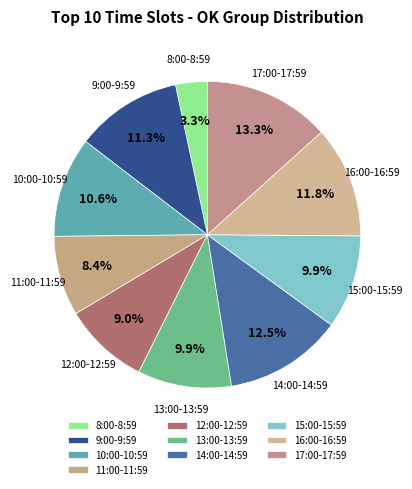

The 8:00-8:59 slice represents 11% of the pie. True or false?

False